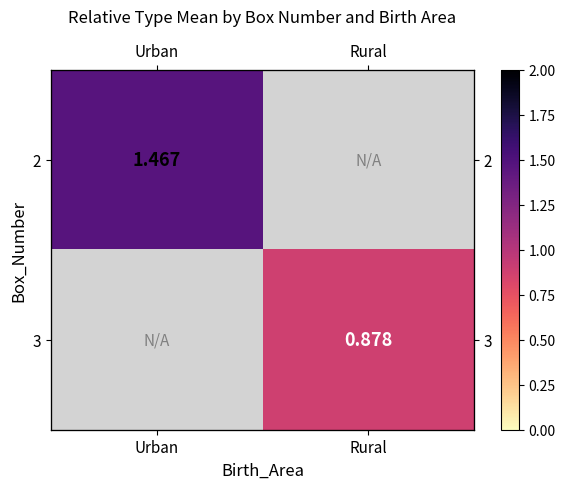

At which category does the chart reach its minimum across all series?

Rural